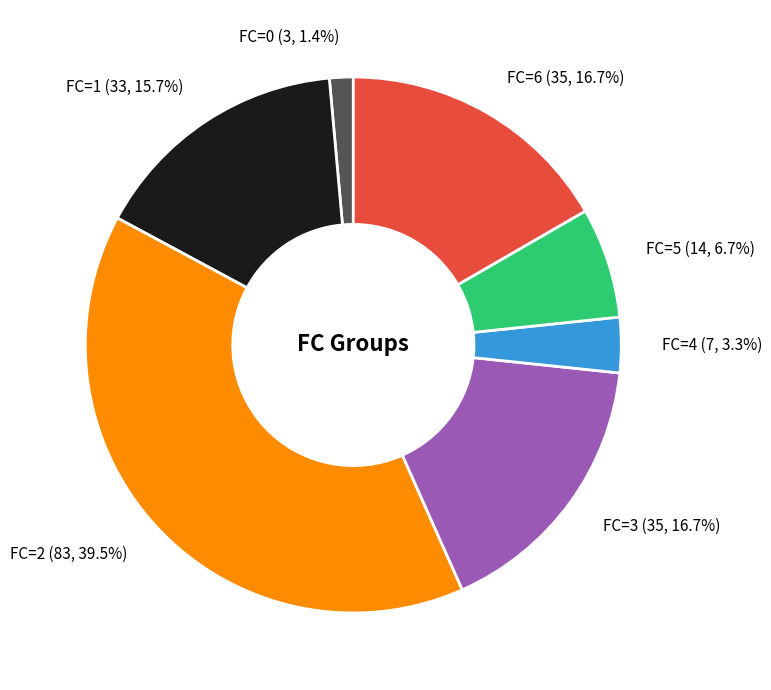

Does any single category account for the majority?

No